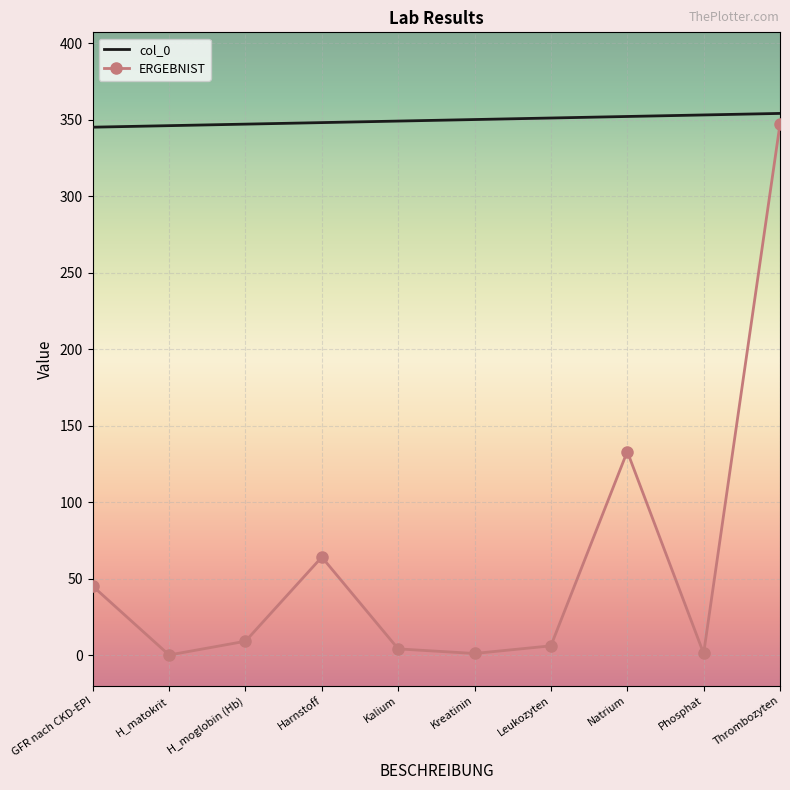

What is the average value of the ERGEBNIST series?

61